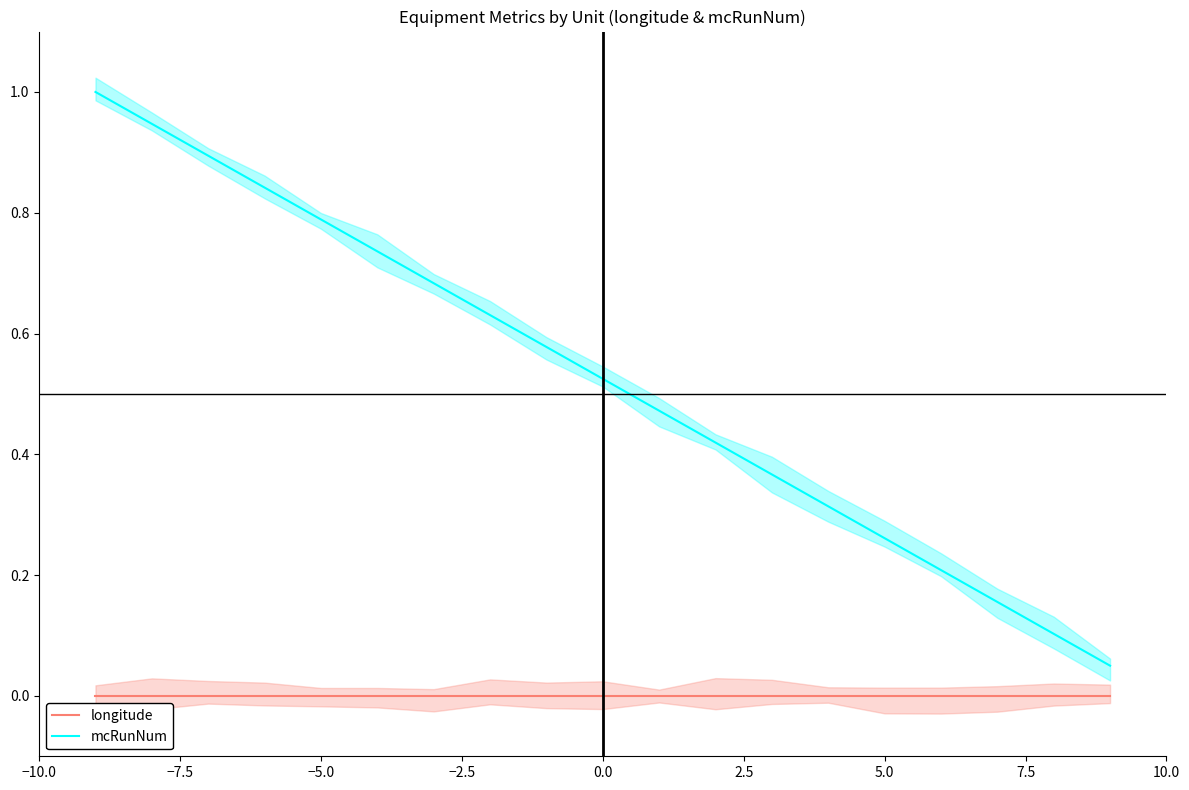

What is the difference between the second highest and second lowest values in the mcRunNum series?

0.8